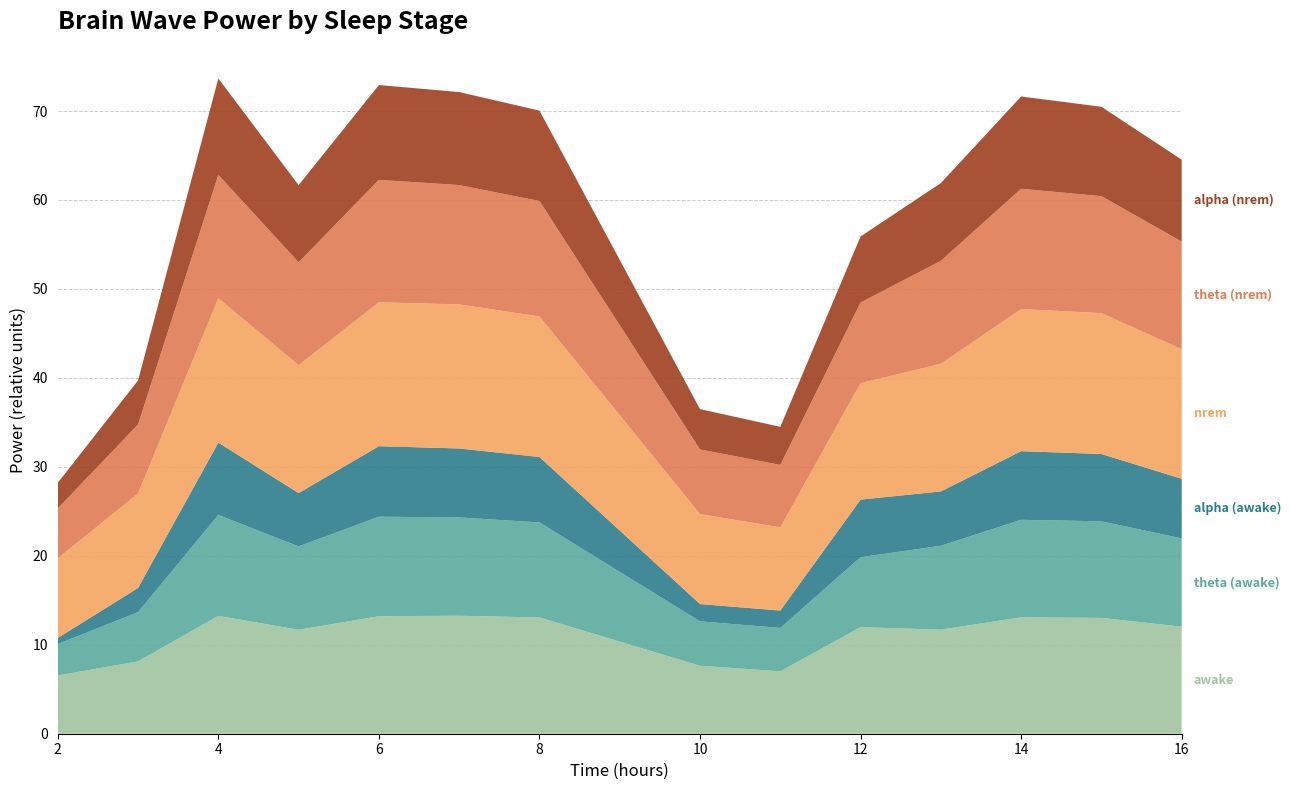

Reading left to right, list all the values displayed in this chart.

awake: 6.5	8.1	13.3	11.7	13.2	13.3	13.1	7.6	7.0	12.0	11.7	13.1	13.0	12.0
theta (awake): 3.5	5.5	11.3	9.4	11.2	11.1	10.7	5.0	4.9	7.9	9.4	11.0	10.9	9.9
alpha (awake): 0.7	2.7	8.1	6.0	7.9	7.8	7.4	1.9	2.0	6.5	6.1	7.7	7.6	6.7
nrem: 8.9	10.6	16.2	14.4	16.2	16.2	15.8	10.1	9.3	13.1	14.3	16.0	15.8	14.6
theta (nrem): 5.6	7.7	13.9	11.6	13.8	13.4	13.0	7.3	7.0	9.1	11.6	13.5	13.1	12.1
alpha (nrem): 2.9	5.0	10.8	8.7	10.7	10.5	10.2	4.5	4.3	7.4	8.8	10.4	10.0	9.2